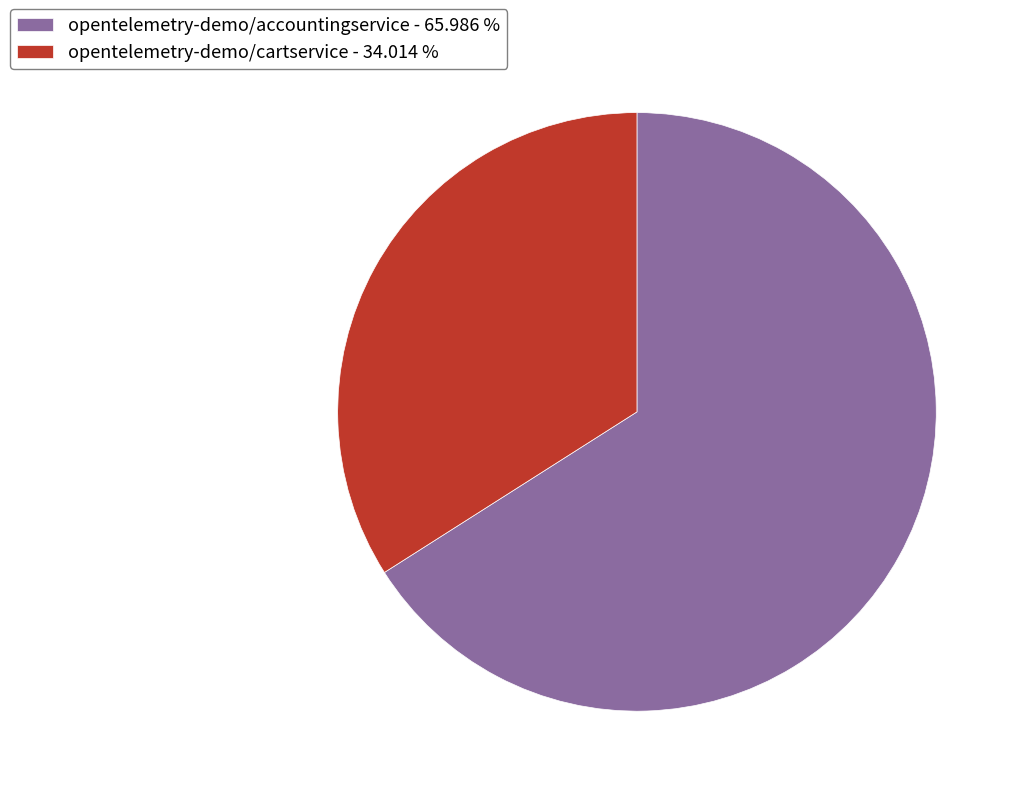

Is the sum of opentelemetry-demo/cartservice - 34.014 % and opentelemetry-demo/accountingservice - 65.986 % greater than half?

Yes